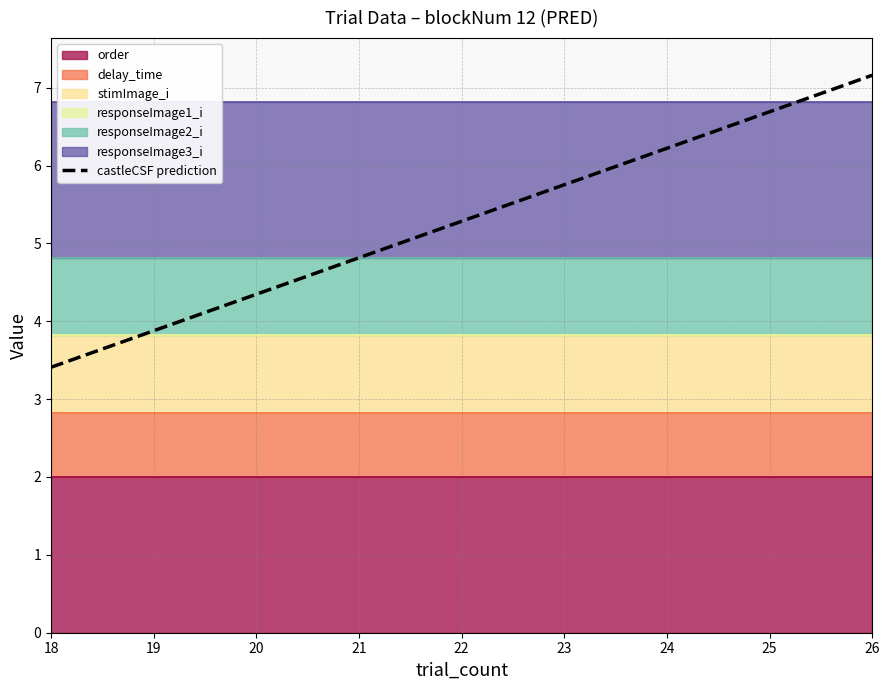

Which category has the lowest value across all series?

18